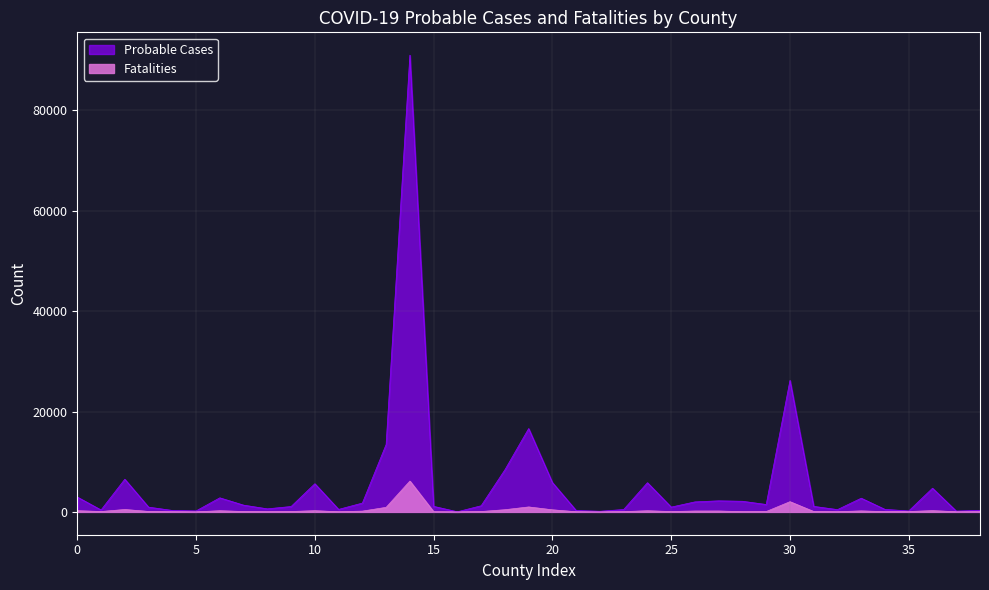

How many categories are shown in the chart?

39